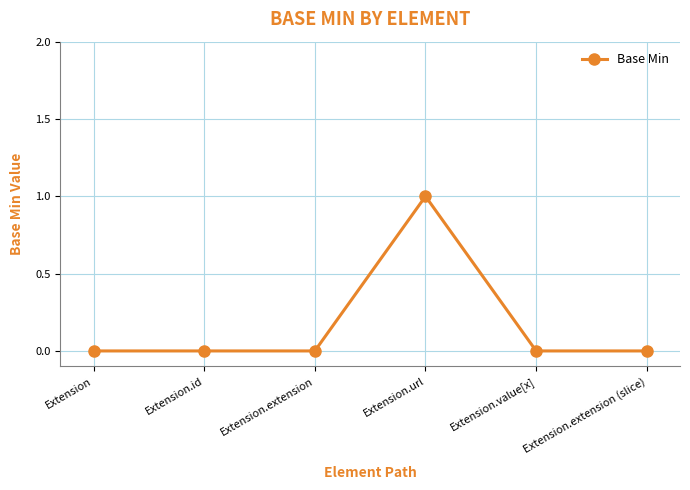

Which category has the highest value across all series?

Extension.url